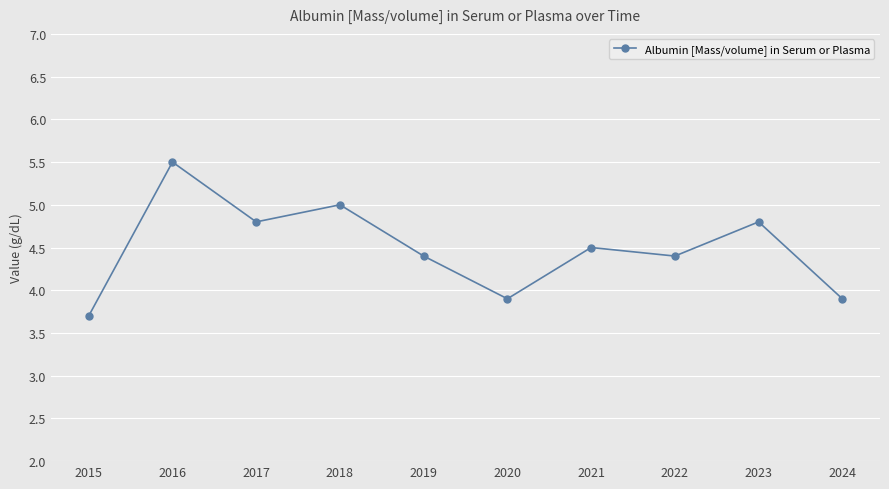

Which category has the highest value across all series?

2016